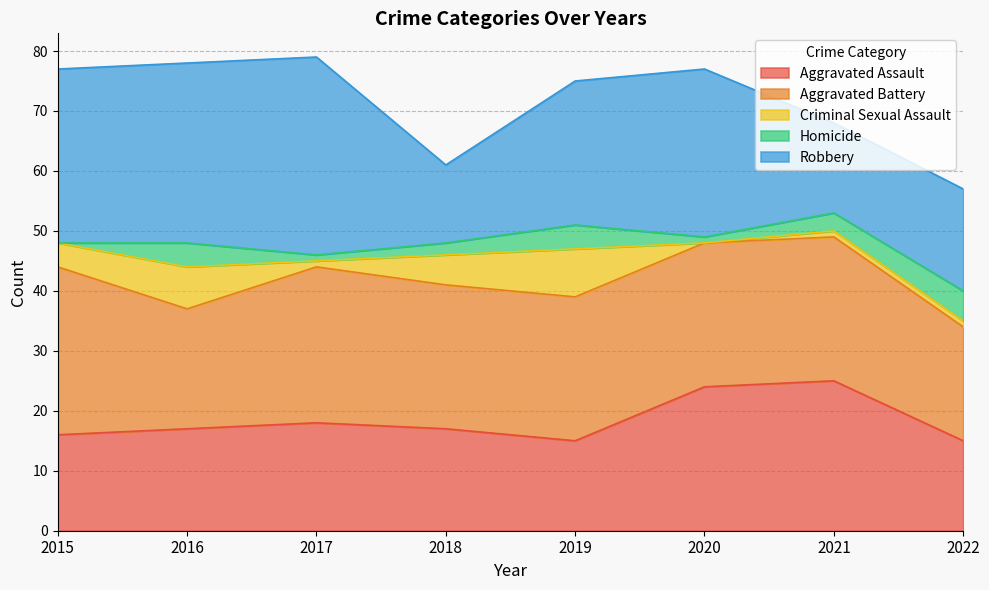

True or false: Aggravated Battery and Robbery cross at least once.

True